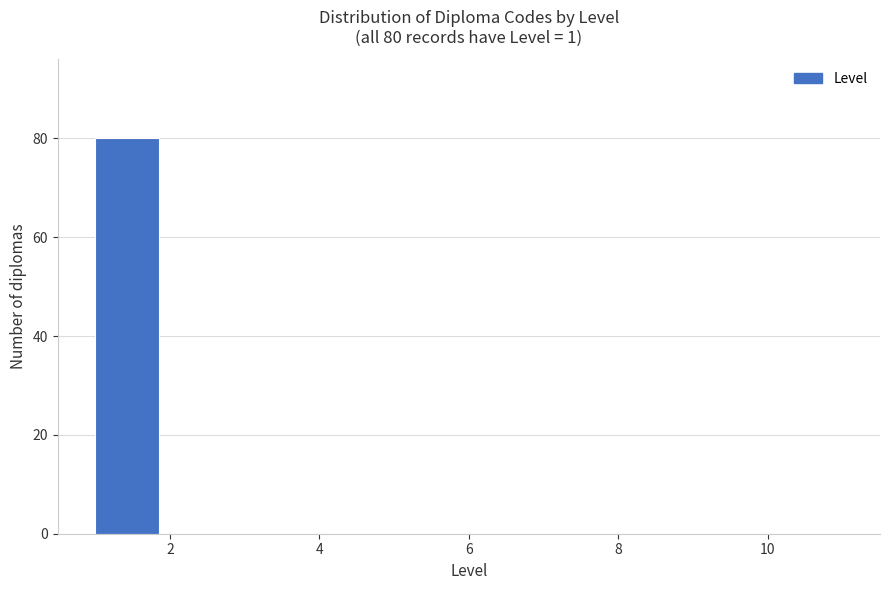

Which range on the x-axis has the tallest bar?

1 to 2